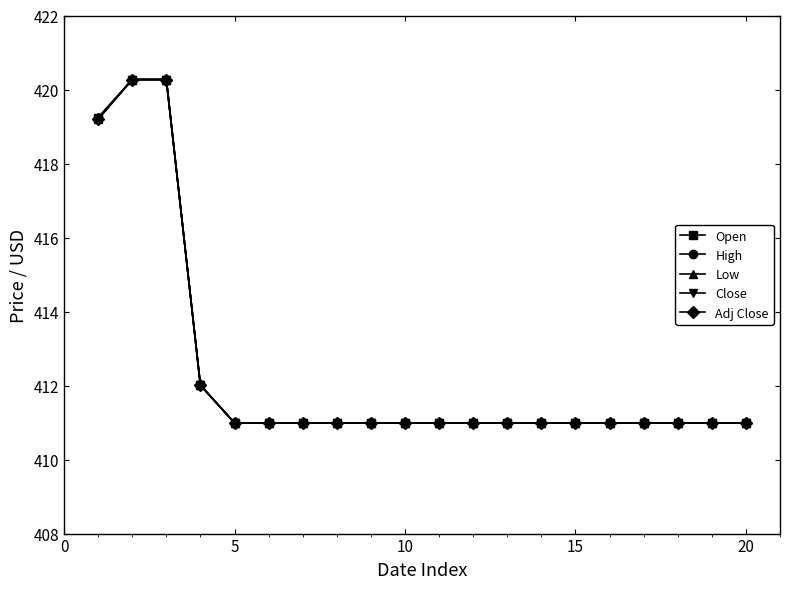

Is this an area chart (filled region under the line)?

No